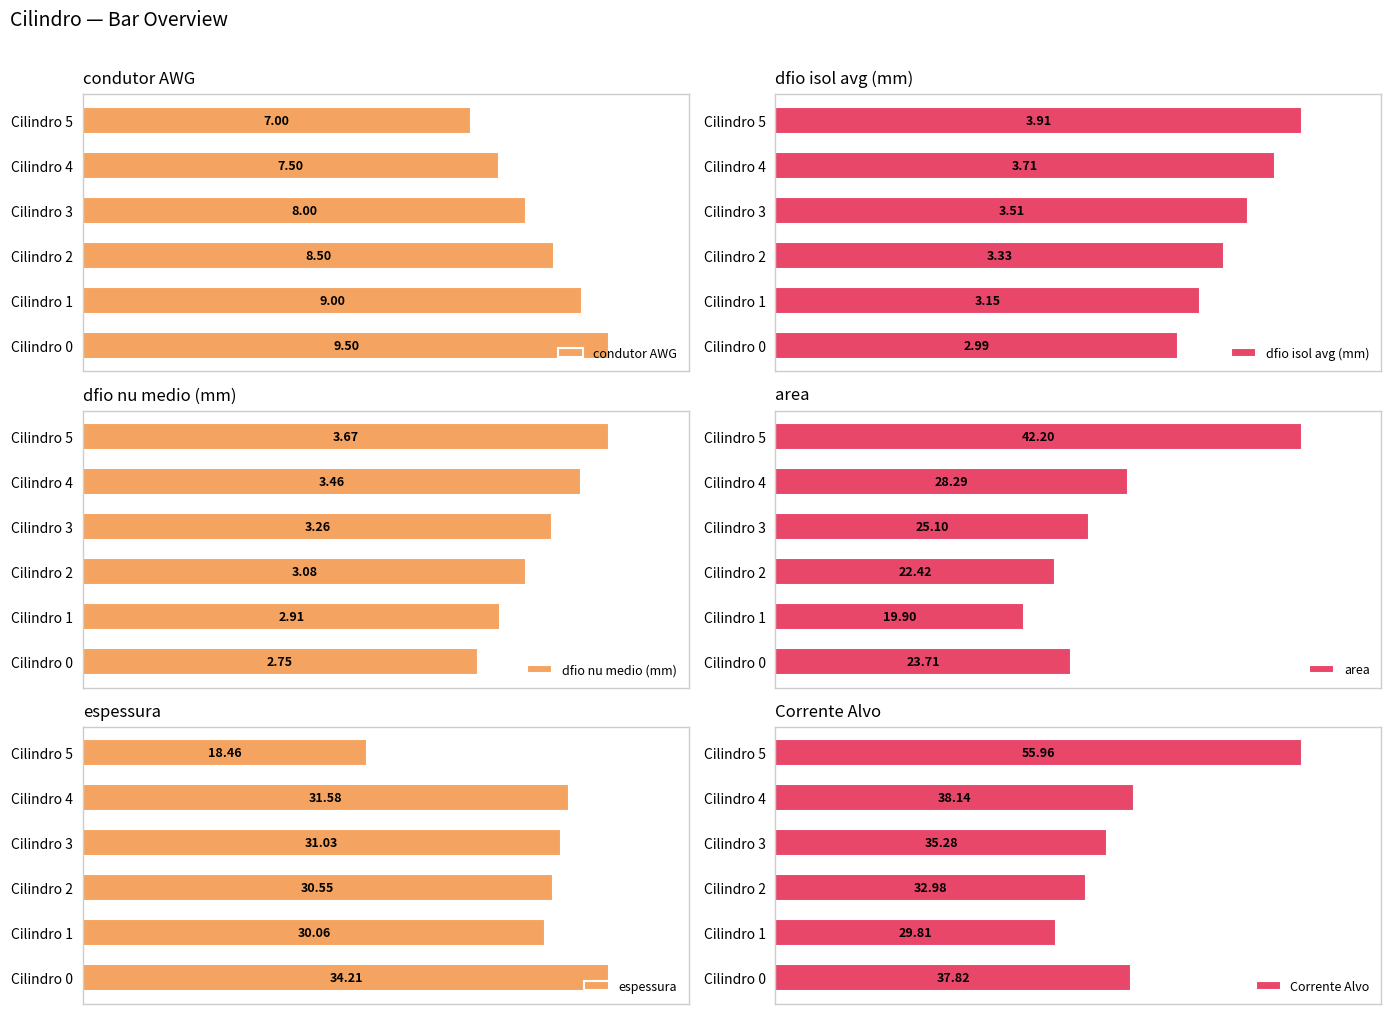

At how many categories does at least one series exceed 24?

6